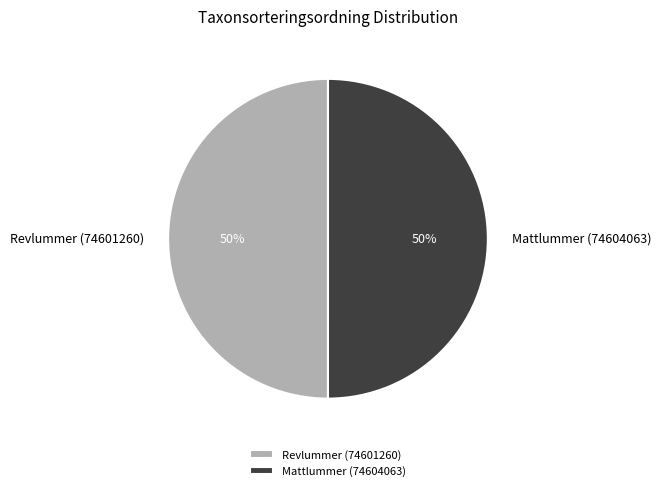

To the nearest percent, what is the combined percentage of Mattlummer (74604063) and Revlummer (74601260)?

100%